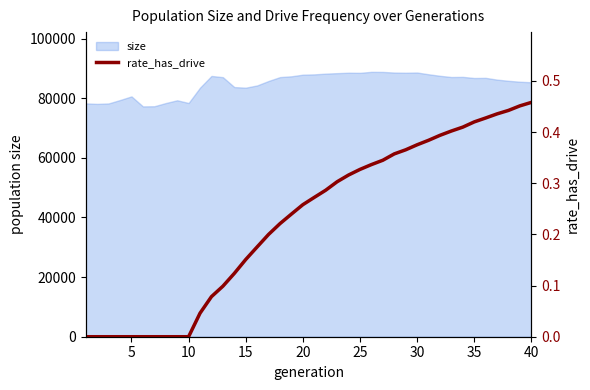

What is the highest value of the size series?

88828